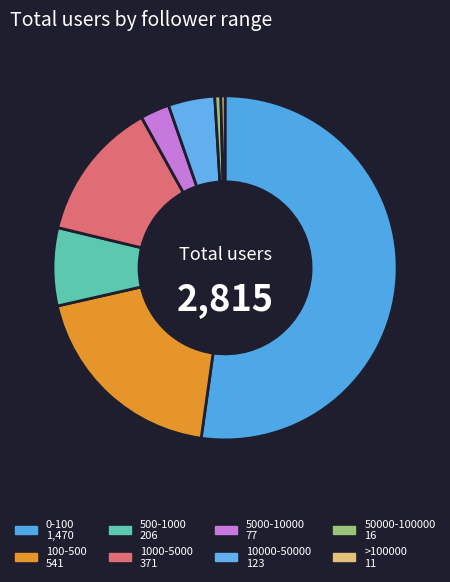

What is the ratio of the value at 10000-50000 to the value at 500-1000?

0.6